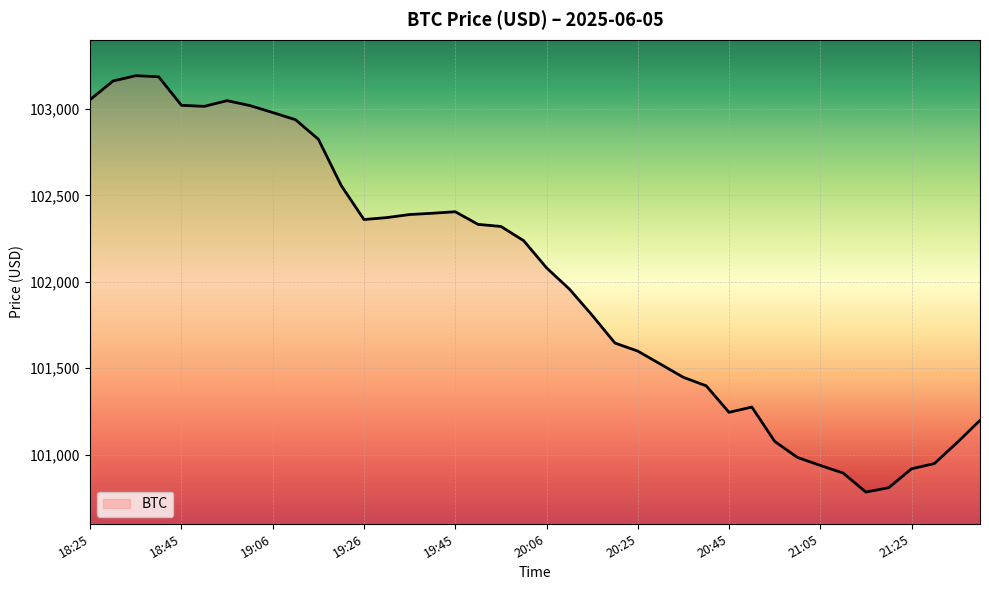

What is the smallest value displayed?

100783.3